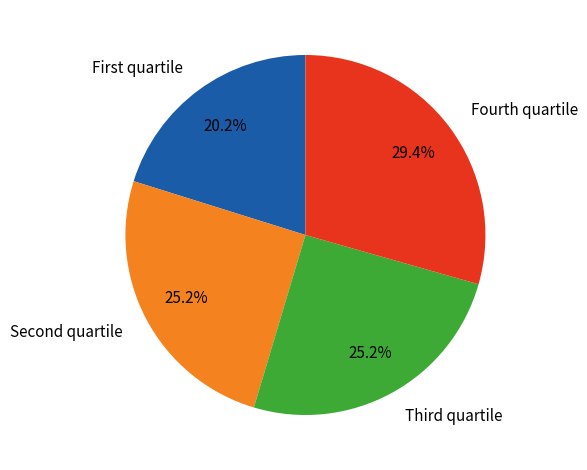

How many slices are in this pie chart?

4